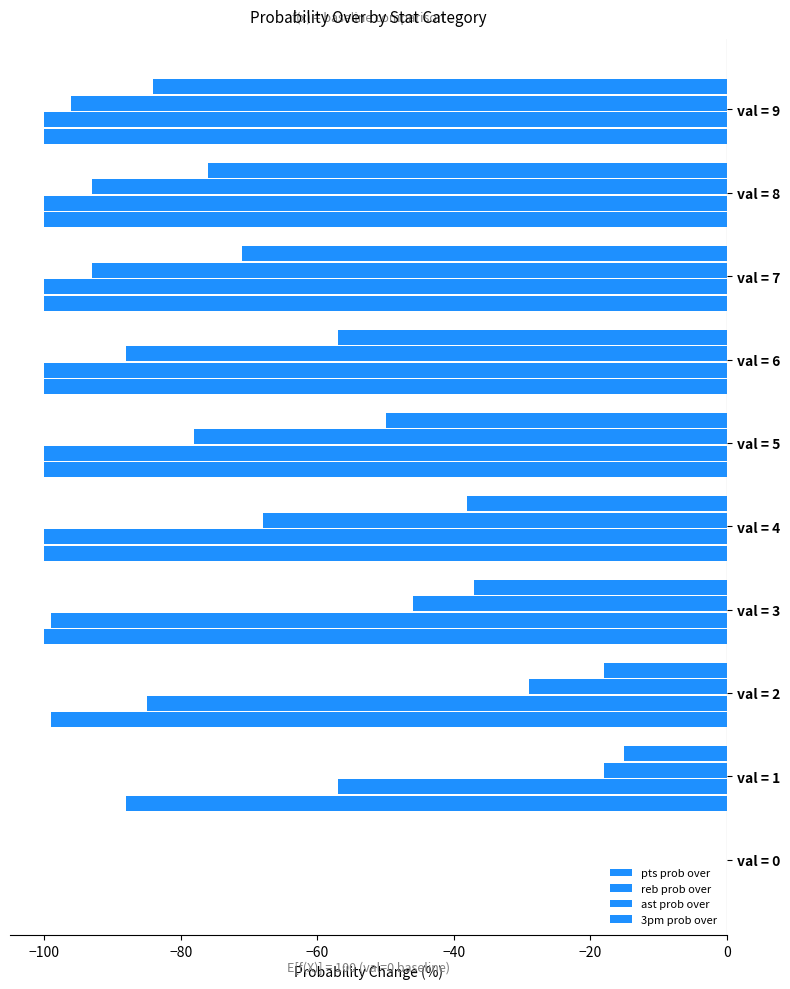

Count the number of categories in the chart.

10